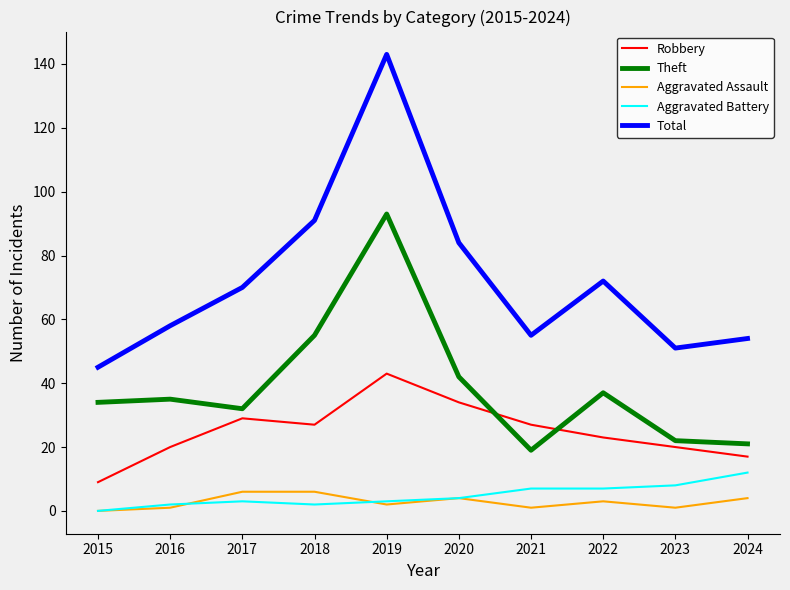

List the series in order of their peak value, lowest first.

Aggravated Assault, Aggravated Battery, Robbery, Theft, Total